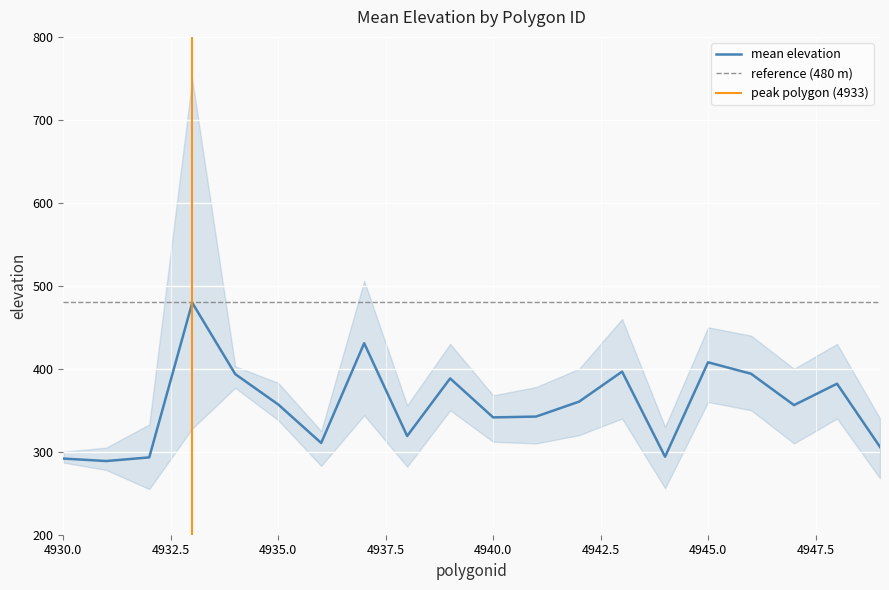

The mean elevation series shows 357.0 at 4935.0. True or false?

True